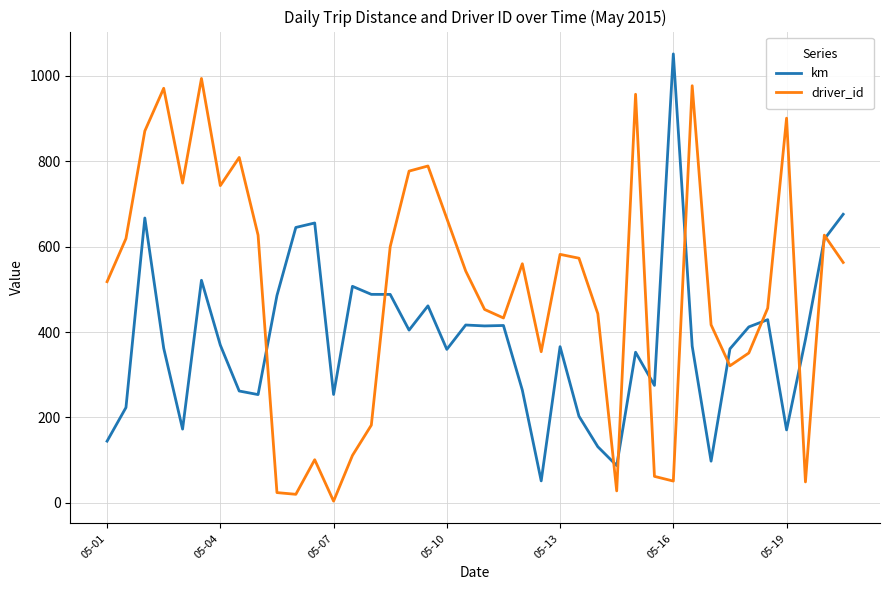

Which series has the largest total across all categories?

driver_id